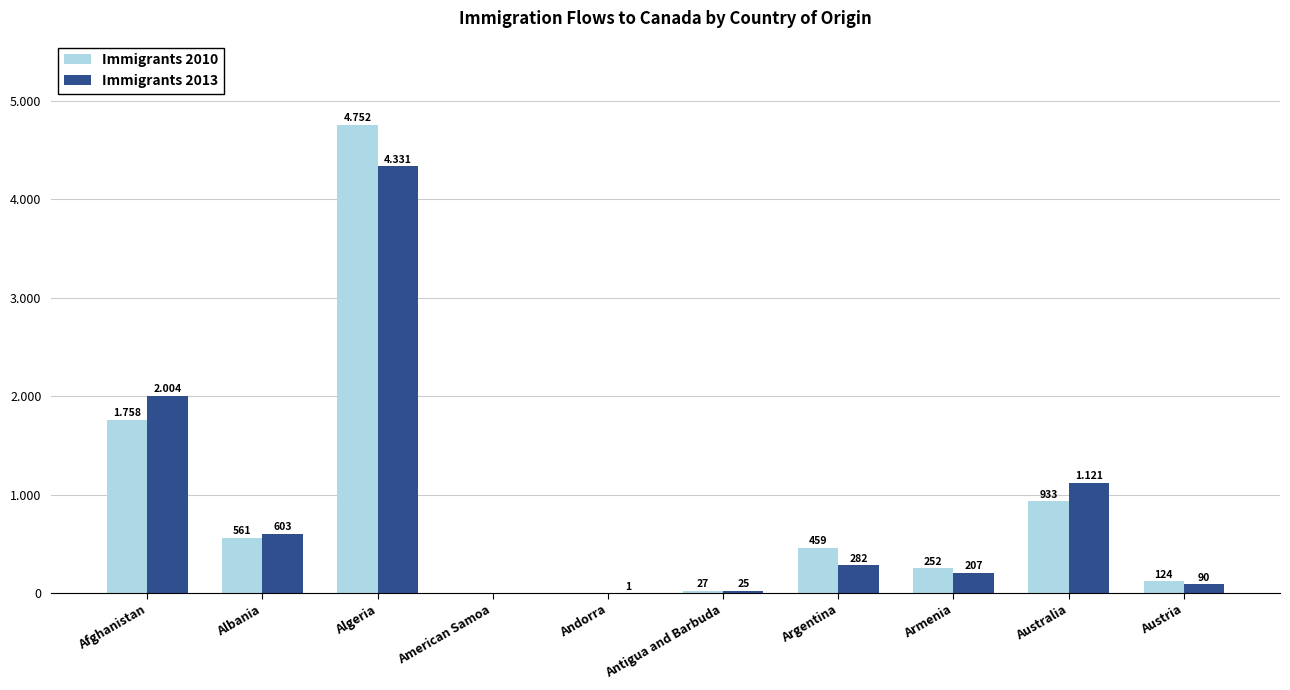

What is the label of the 4th bar from the right?

Argentina